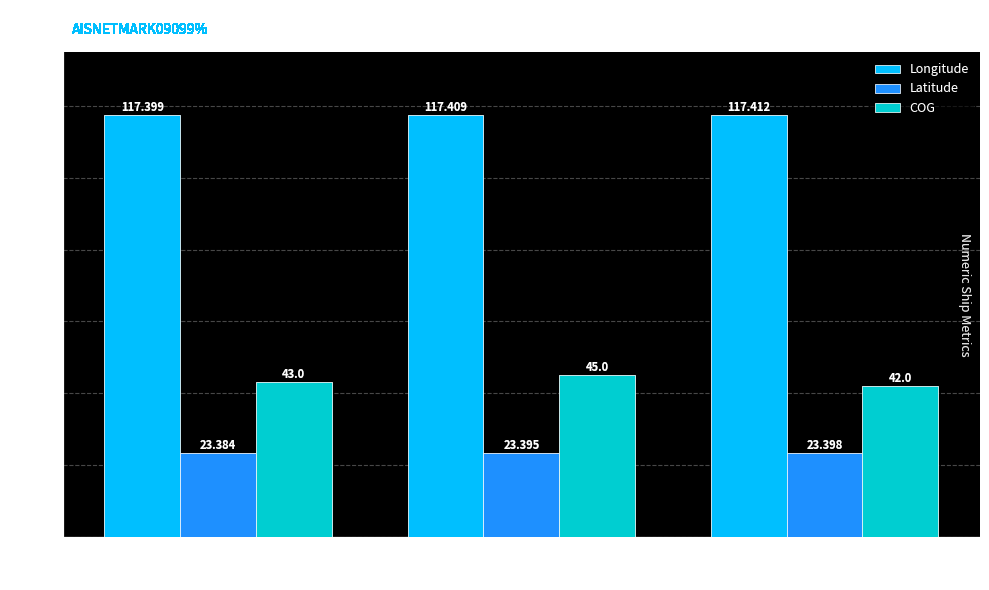

How many series are shown in this chart?

3